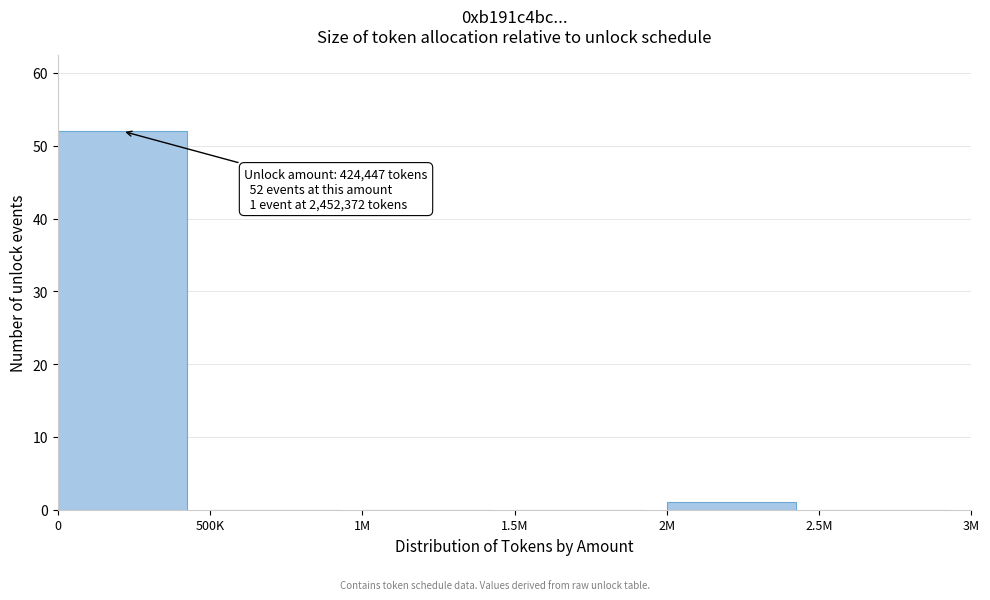

Reading right to left, extract all data points from this chart.

2.5M=0	2M=1	1.5M=0	1M=0	500K=0	0=52